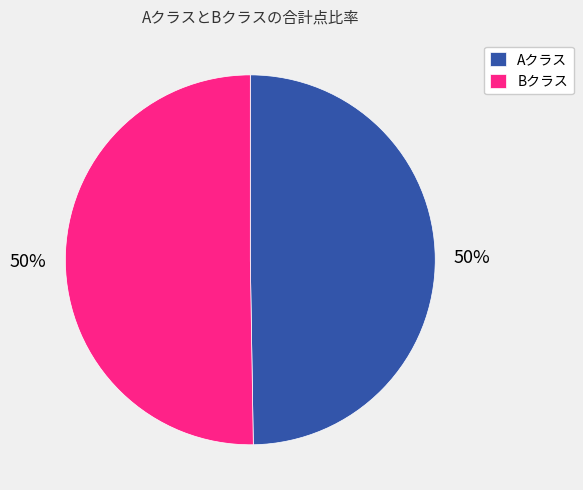

To the nearest percent, what portion does Bクラス represent?

50%